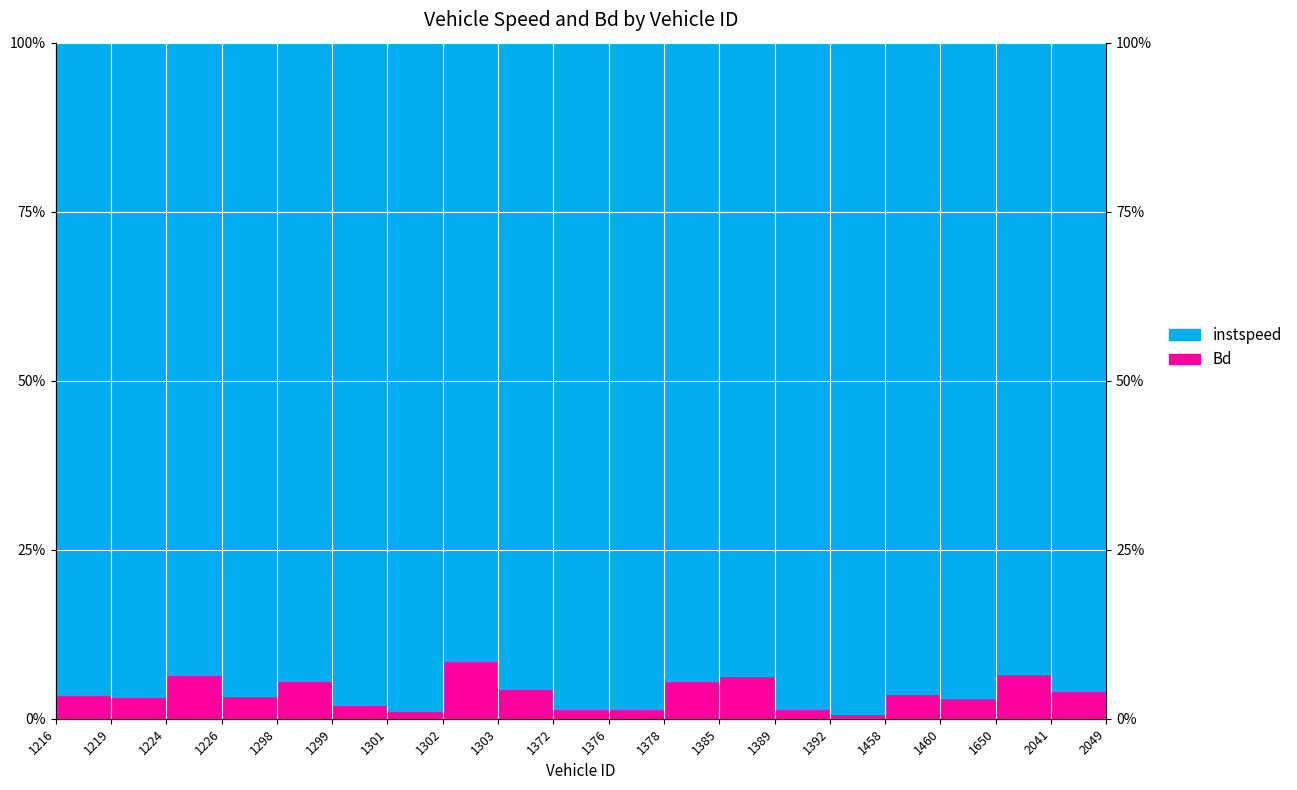

Where is the data nearest to the value 0?

1392